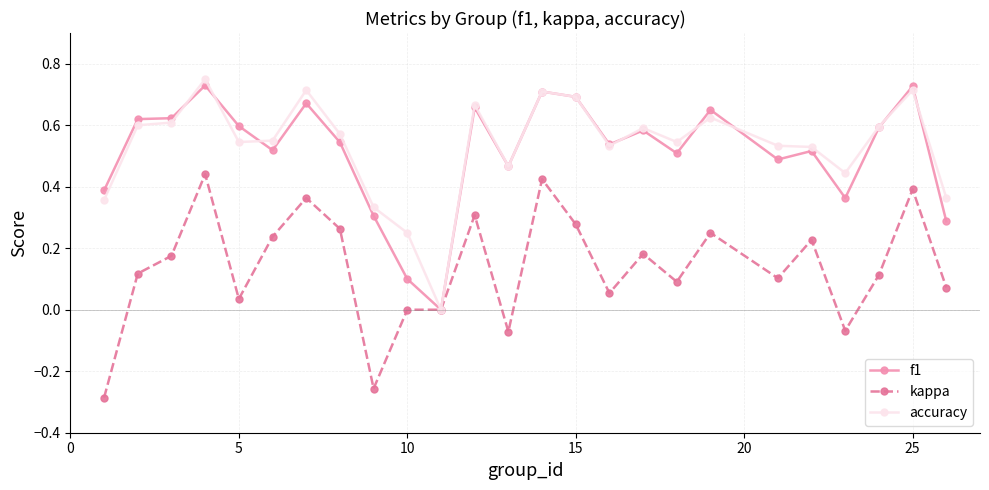

True or false: accuracy has more than 2 interior local peaks.

True